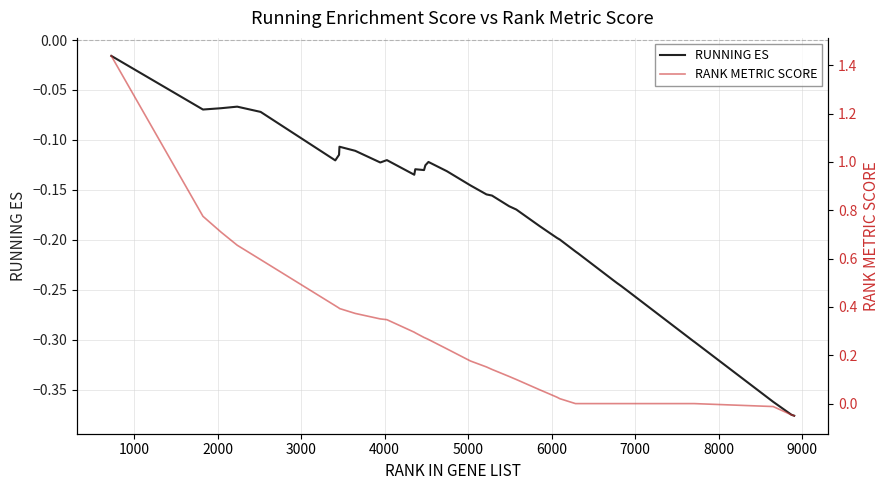

True or false: RANK METRIC SCORE and RUNNING ES cross at least once.

False